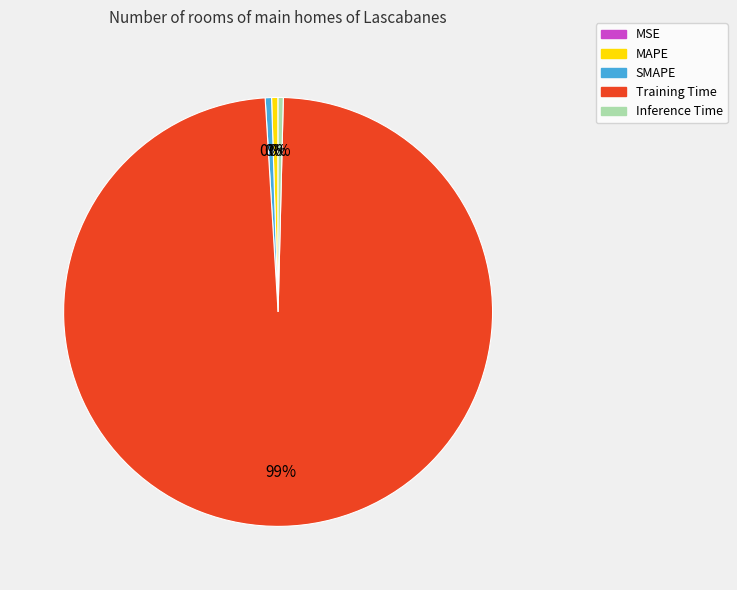

Does Training Time account for over 50% of the chart?

Yes